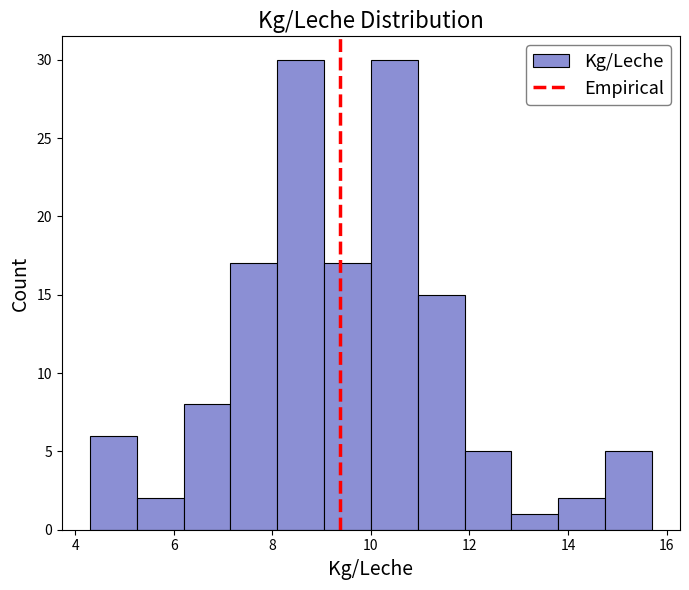

How tall is the bar that spans 9.05 to 10.00 on the x-axis? Neither the bar edges nor the heights are printed on the chart, so give them approximately, as read against the axes.

17